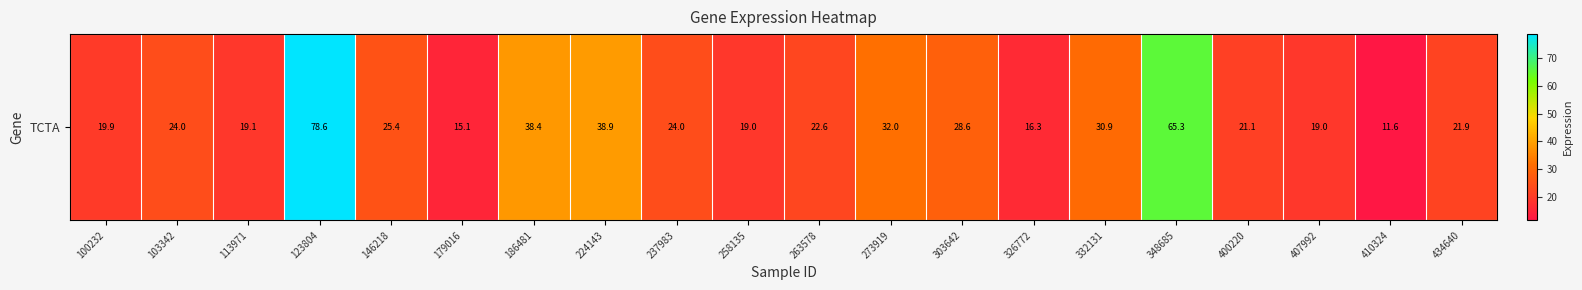

What is the sum of the values at 123804 and 258135?

97.6